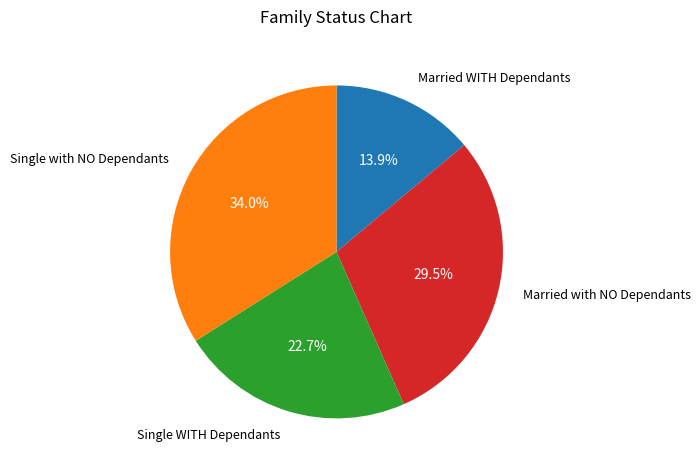

Is there a majority slice in this chart?

No